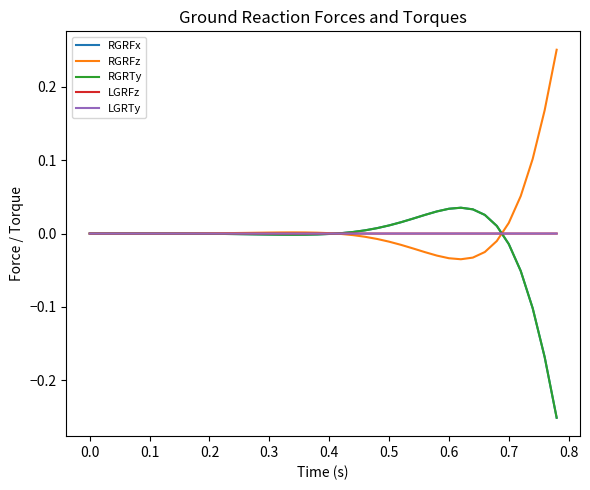

Does the chart display data point markers on the line(s)?

No